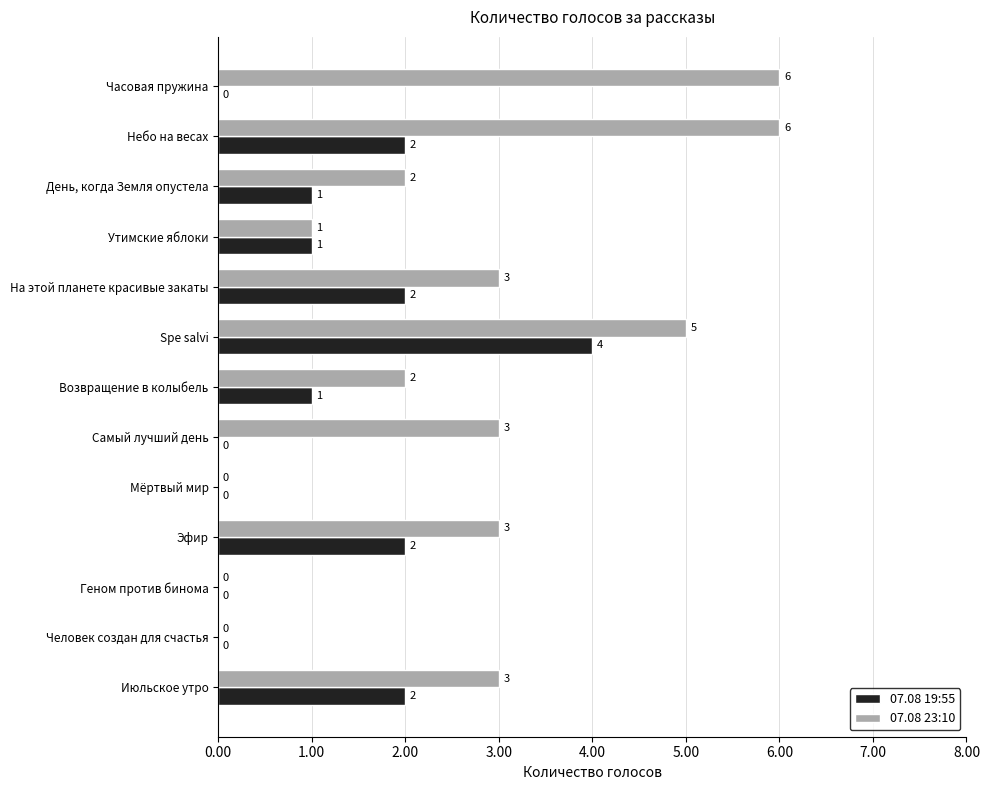

Between Небо на весах and День, когда Земля опустела, which series saw the biggest shift?

07.08 23:10